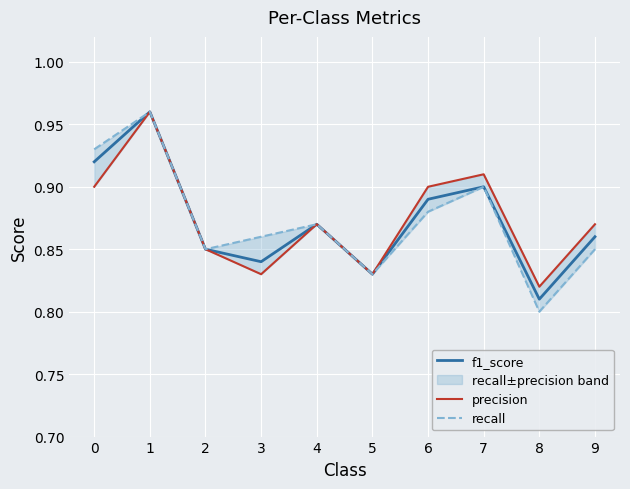

At which category is the sum across all series the highest?

1